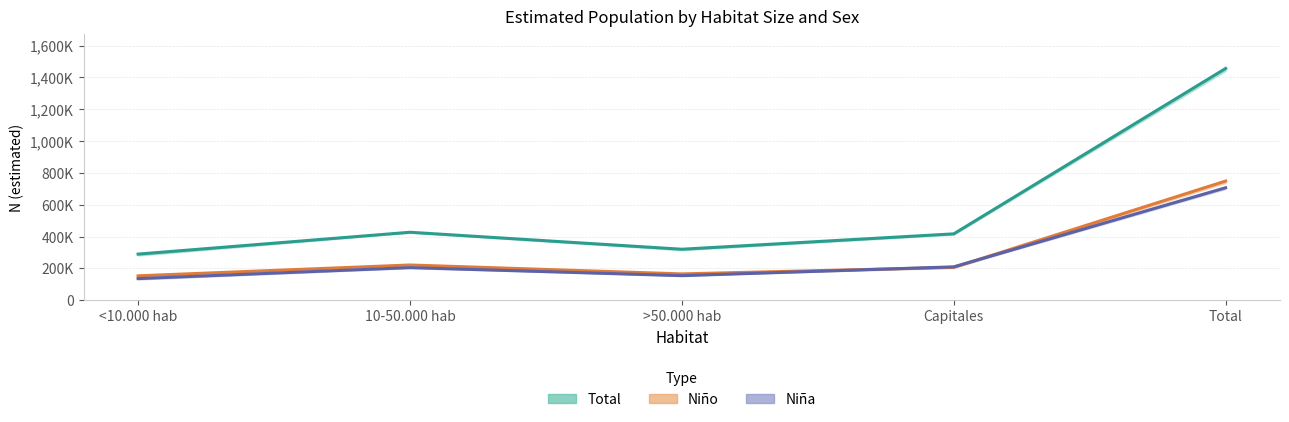

How many distinct data groups are displayed?

3